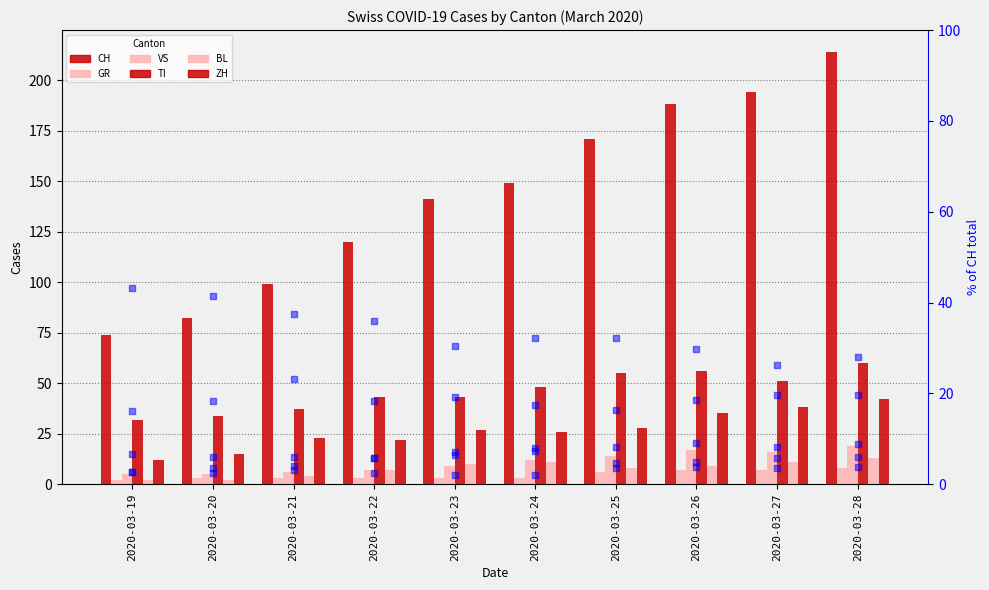

Which series has the largest Y range (max minus min)?

CH